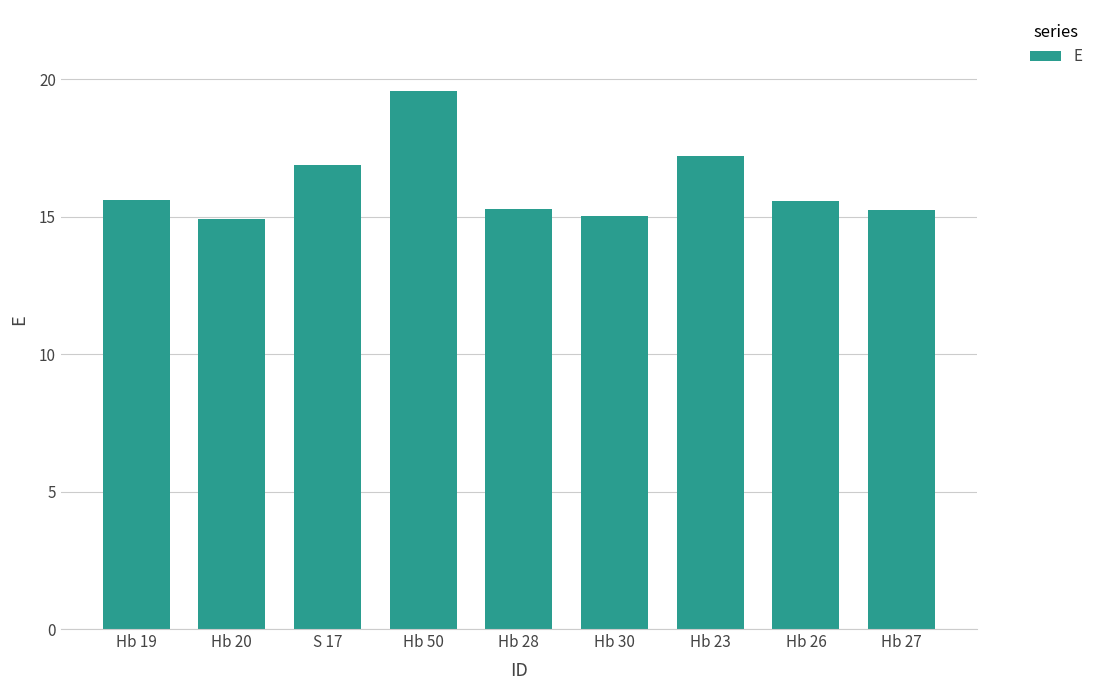

What position from the left is Hb 26?

8